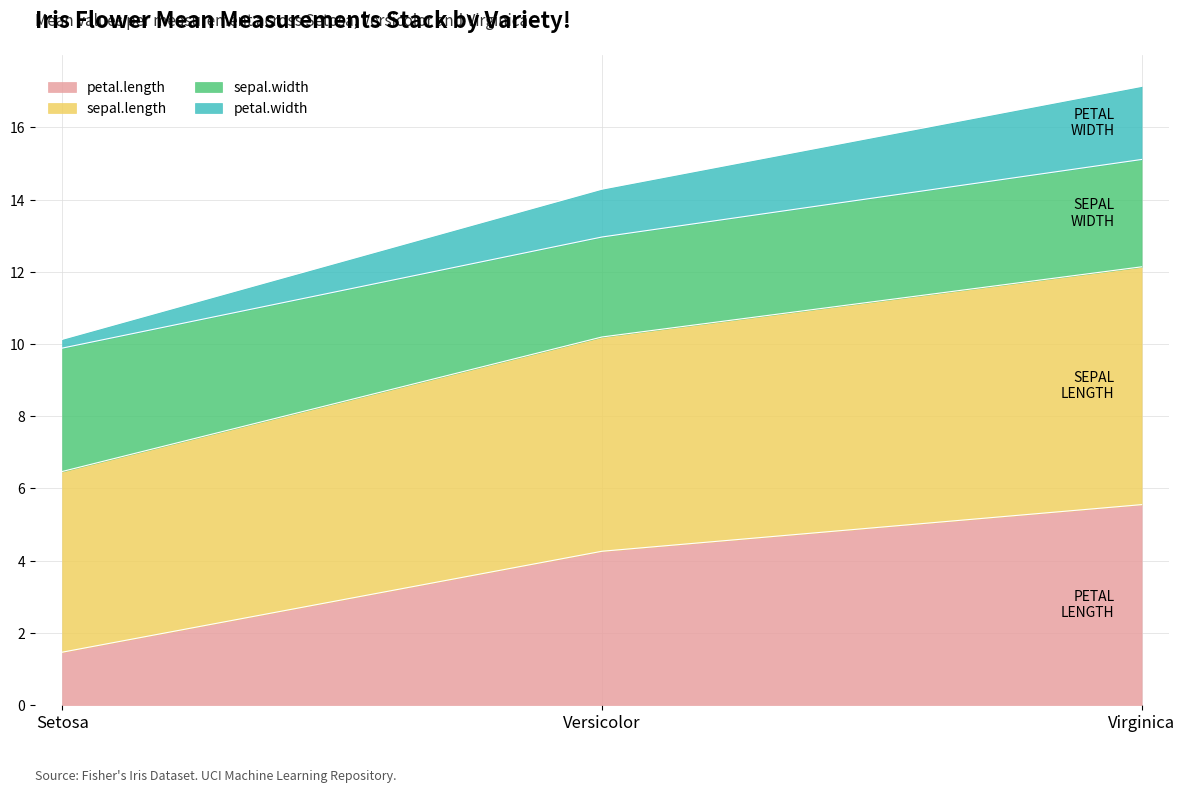

Rank the categories by petal.length value from lowest to highest.

Setosa, Versicolor, Virginica